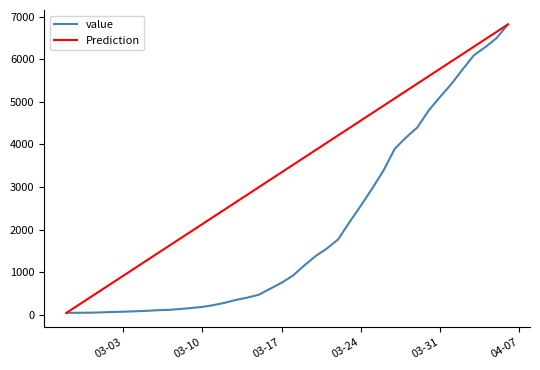

List the series in order of their overall mean, lowest first.

value, Prediction